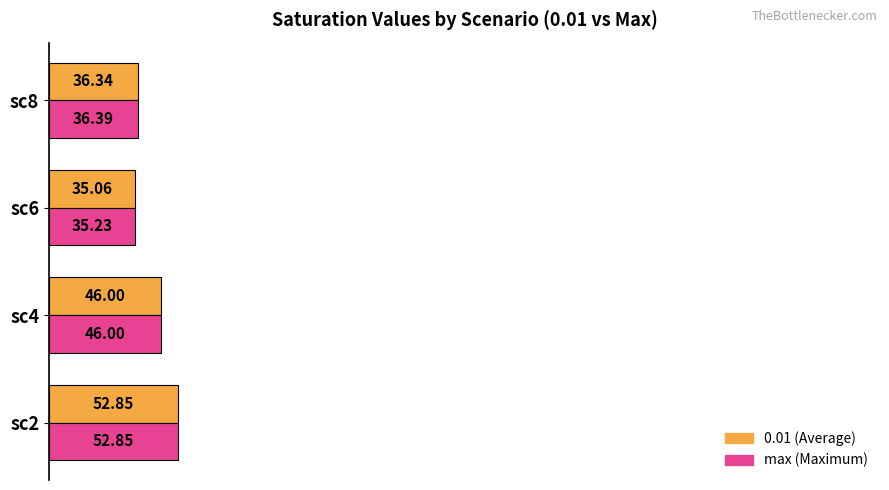

At which category is the sum across all series the highest?

sc2